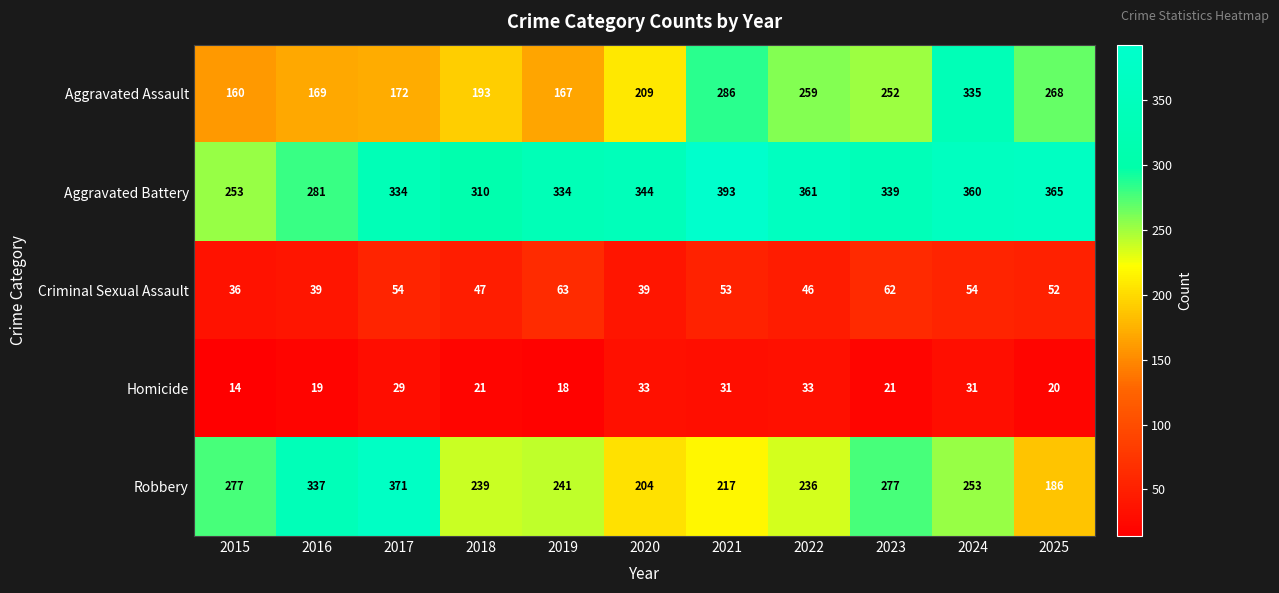

The value of Robbery at 2023 is 485. True or false?

False